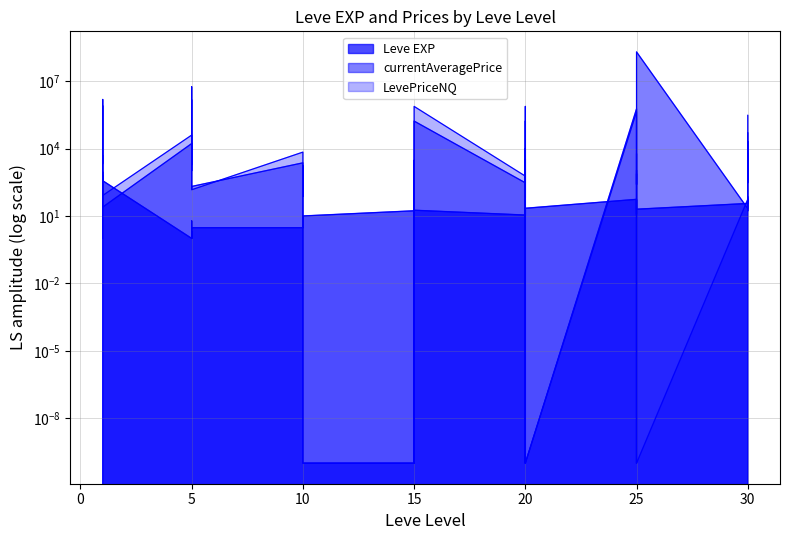

True or false: LevePriceNQ has a value of 139730.6 at 30.

False